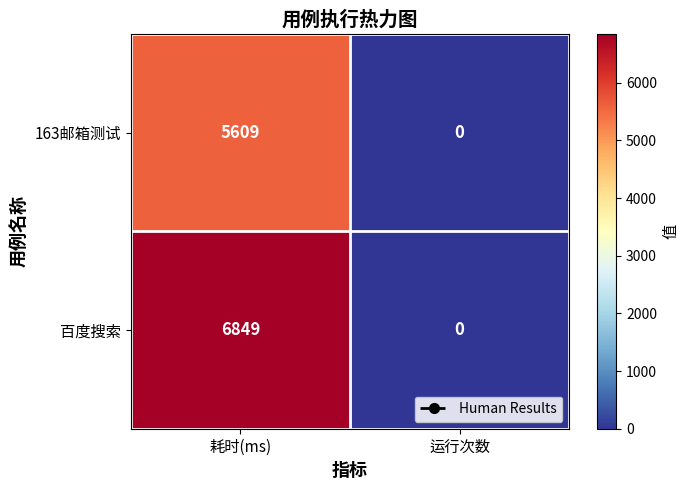

Is it true that 163邮箱测试 equals 0 at 运行次数?

True